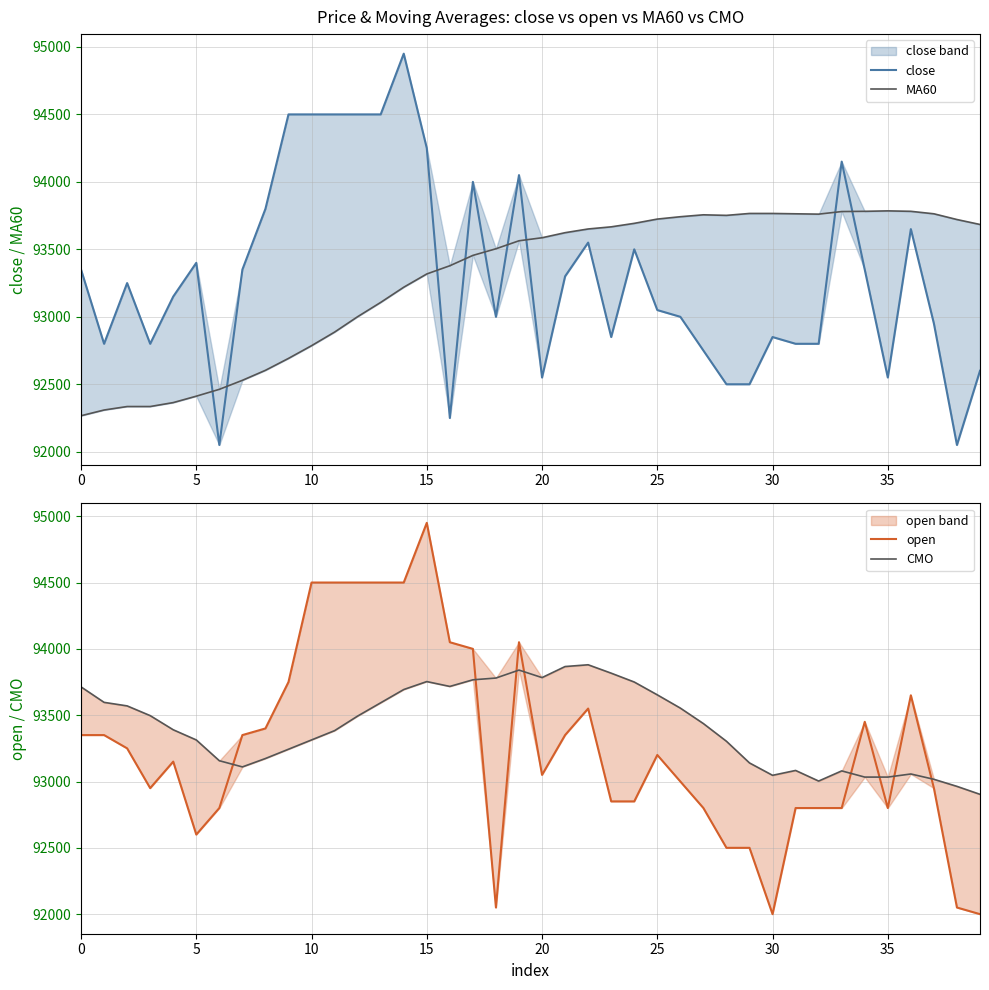

What are all the series names shown in the legend?

close, MA60, open, CMO